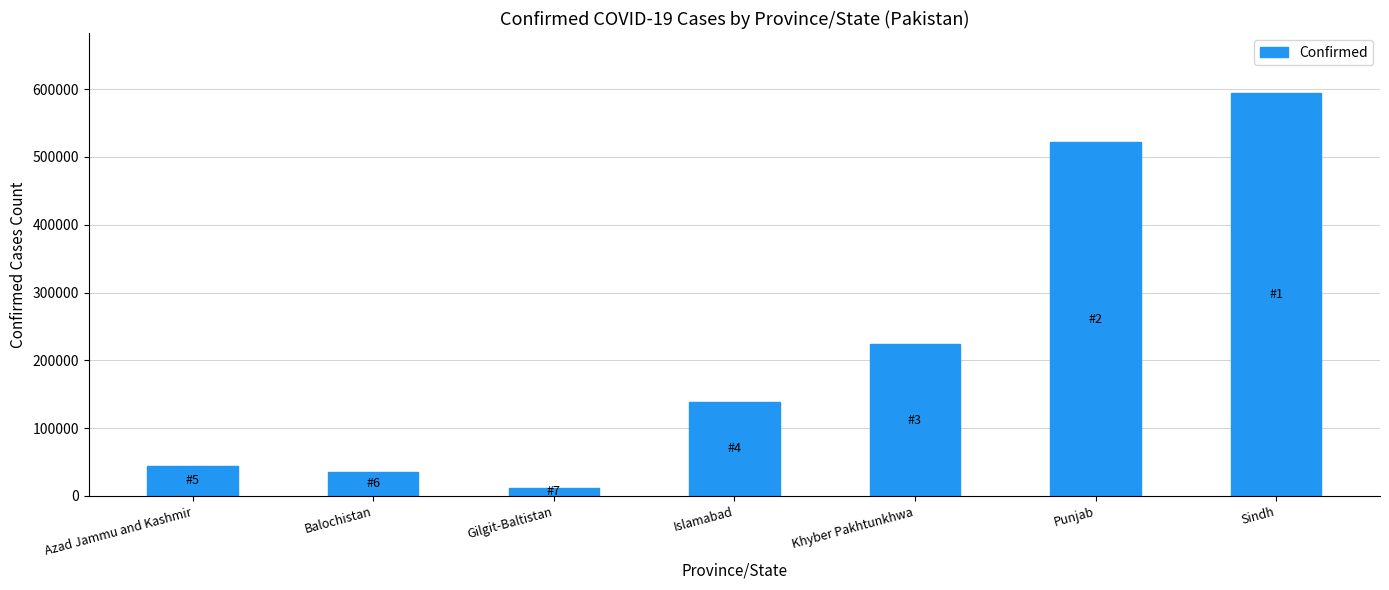

Approximately how many times larger is the value at Khyber Pakhtunkhwa compared to Azad Jammu and Kashmir?

5.1